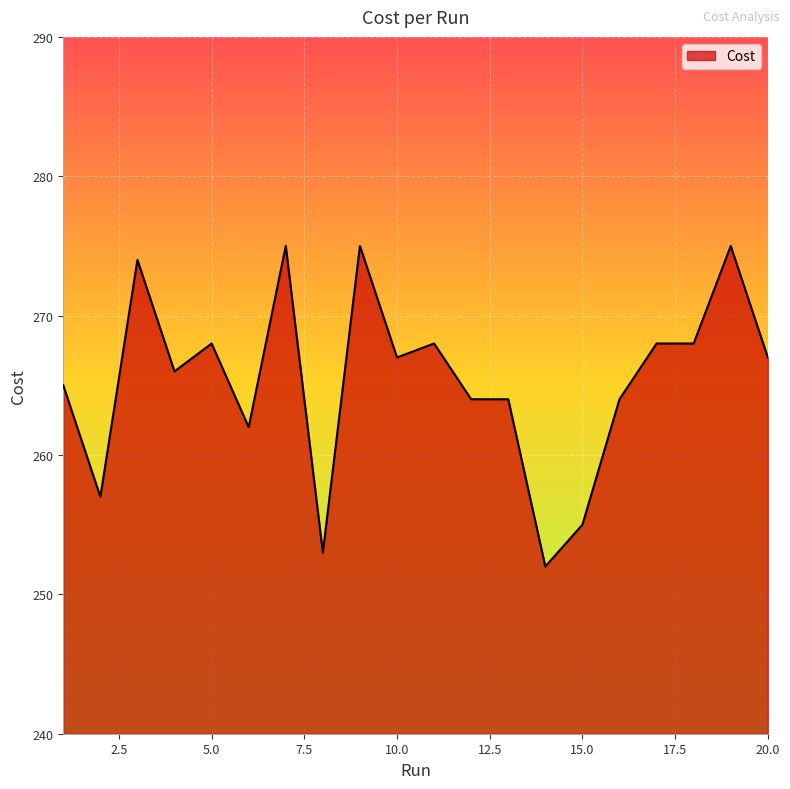

What is the smallest value displayed?

252.0